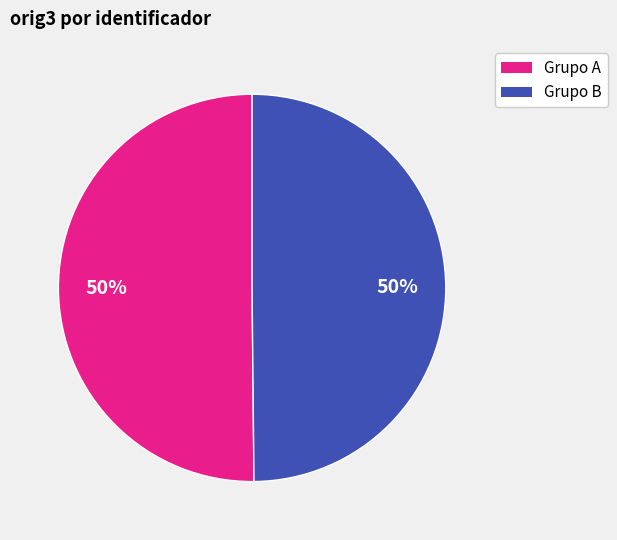

To the nearest percent, what is the average slice percentage?

50%